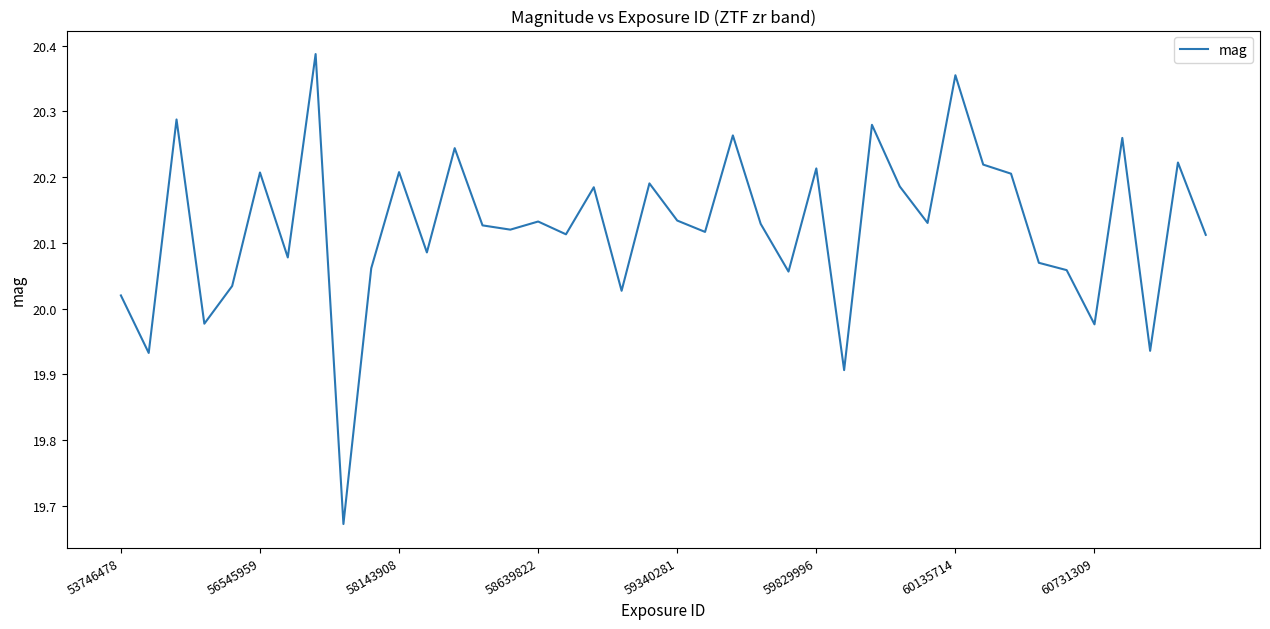

What is the difference between the maximum and minimum values?

0.7